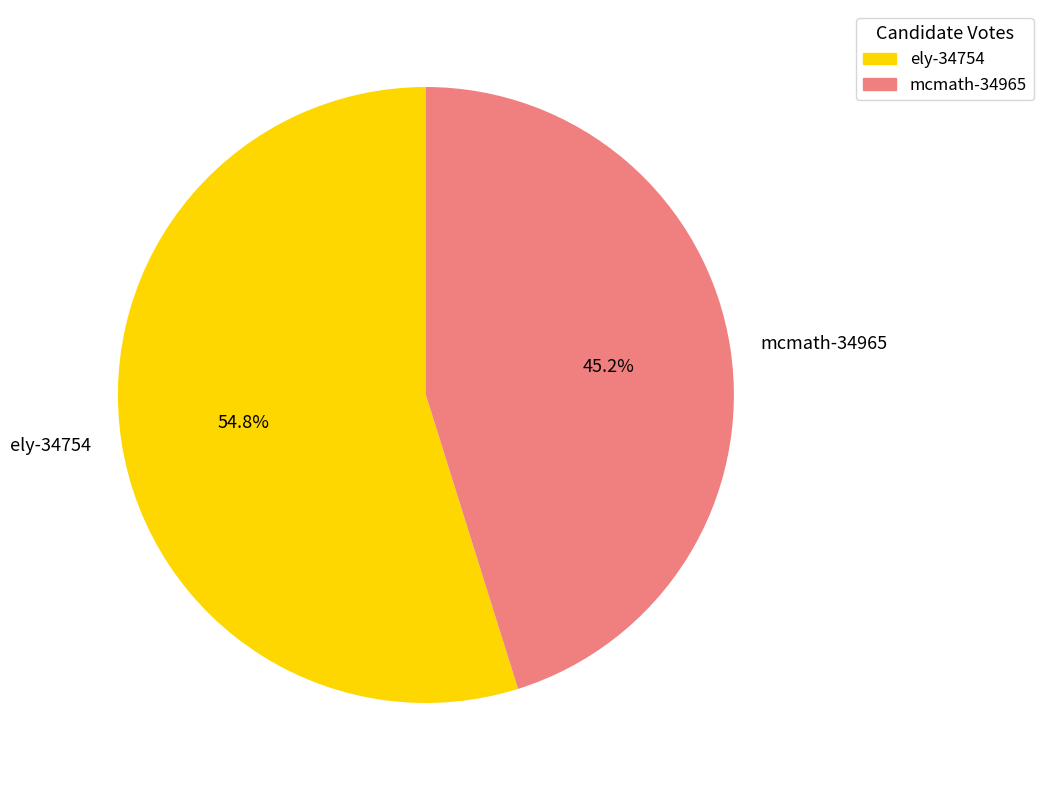

To the nearest percent, what is the average slice percentage?

50%